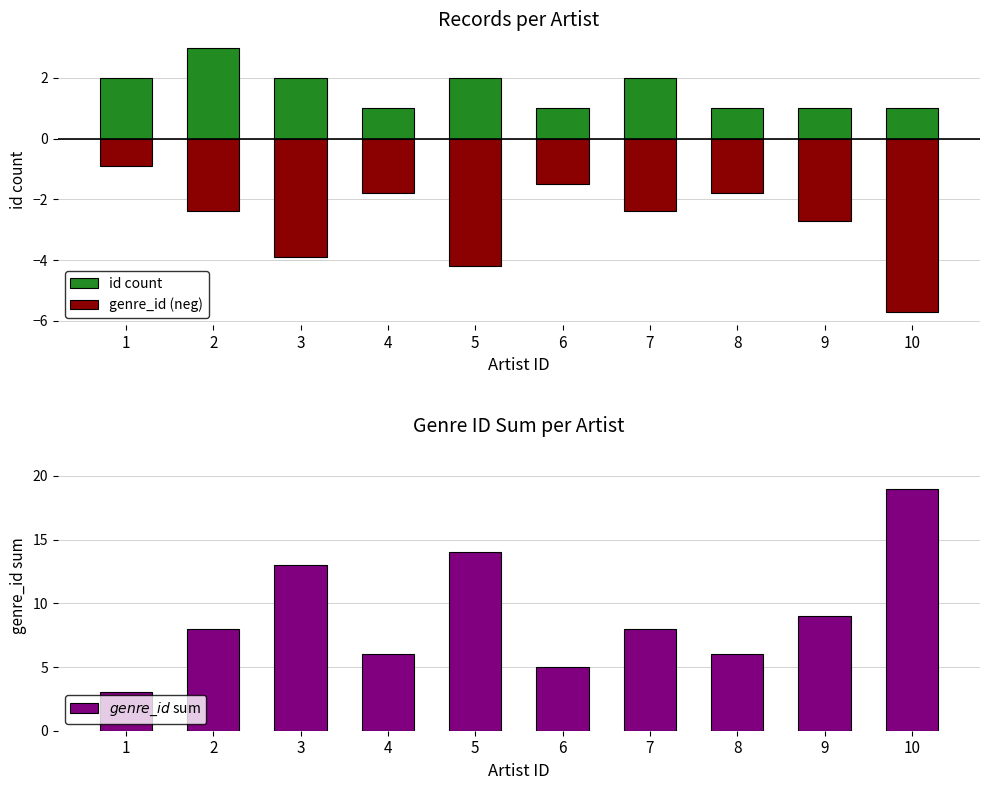

Rank the series by their maximum value, from lowest to highest.

genre_id (neg), id count, genre_id sum